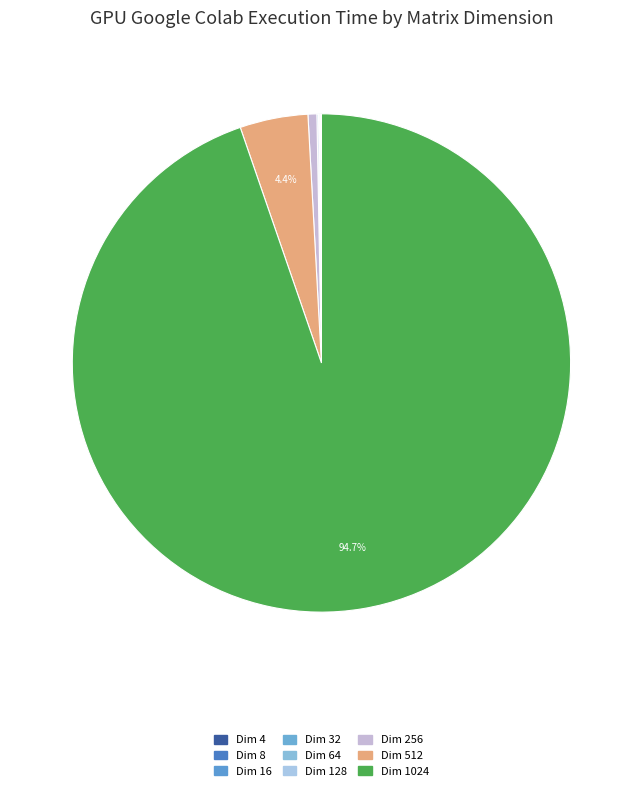

How many slices are in this pie chart?

9